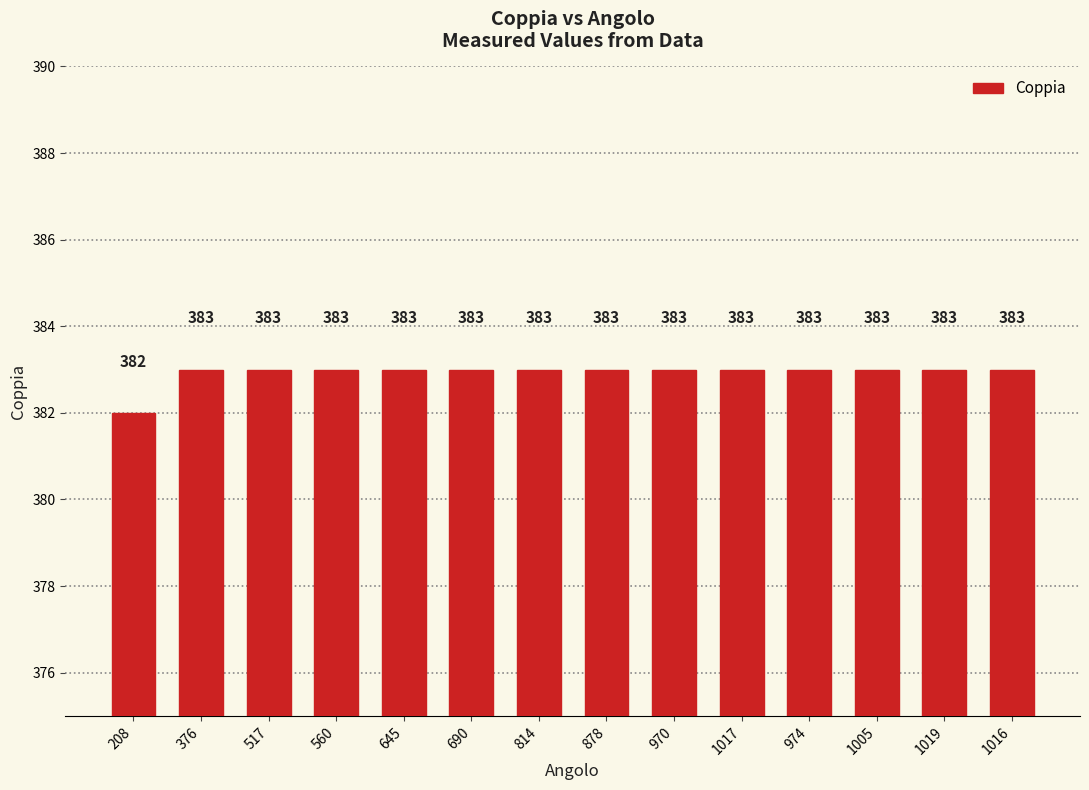

At which label is the value closest to 382?

208